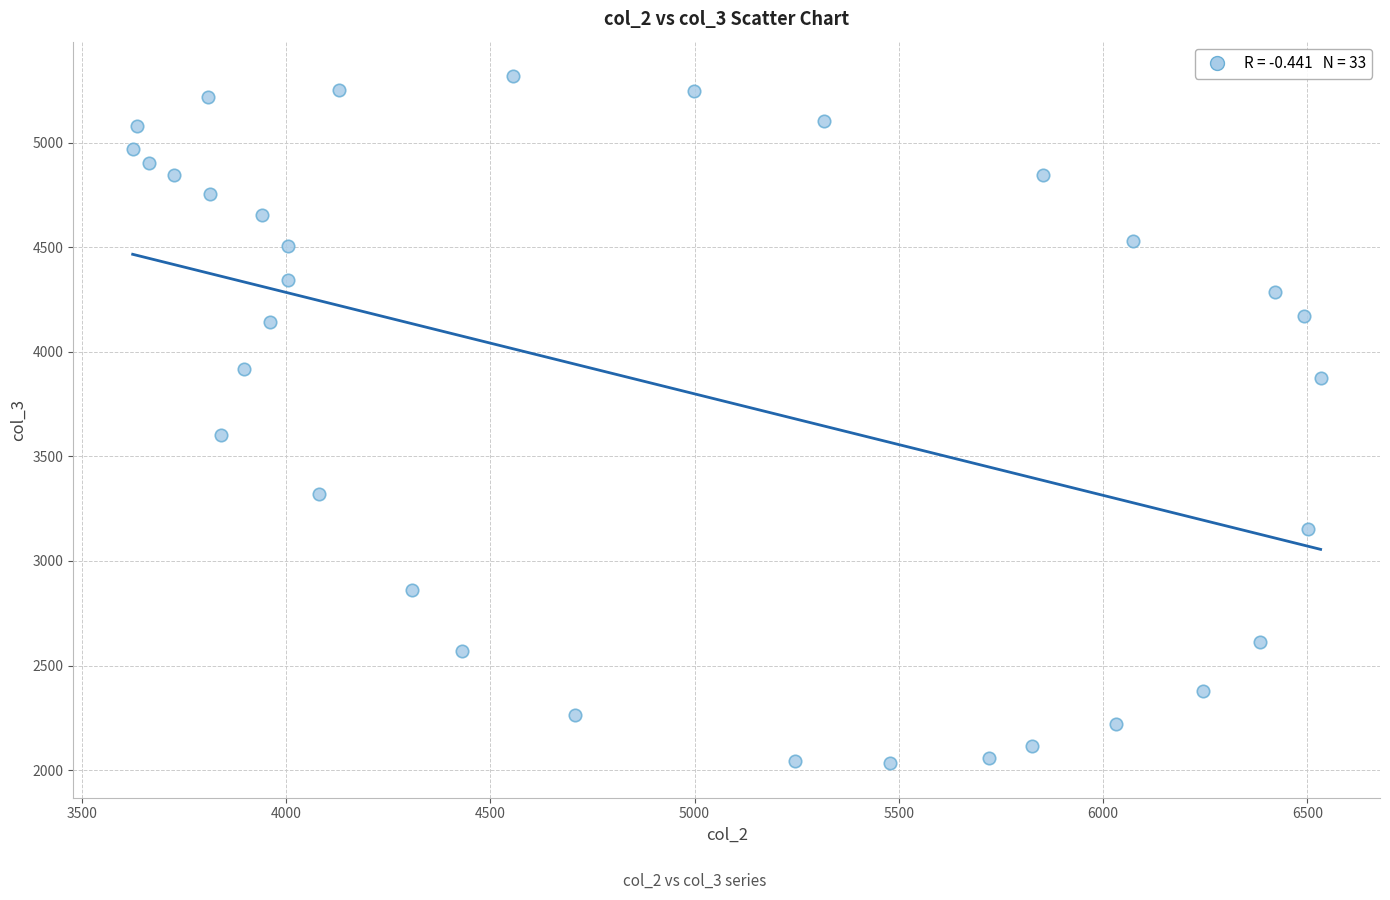

What is the range of Y values (max minus min)?

3287.4